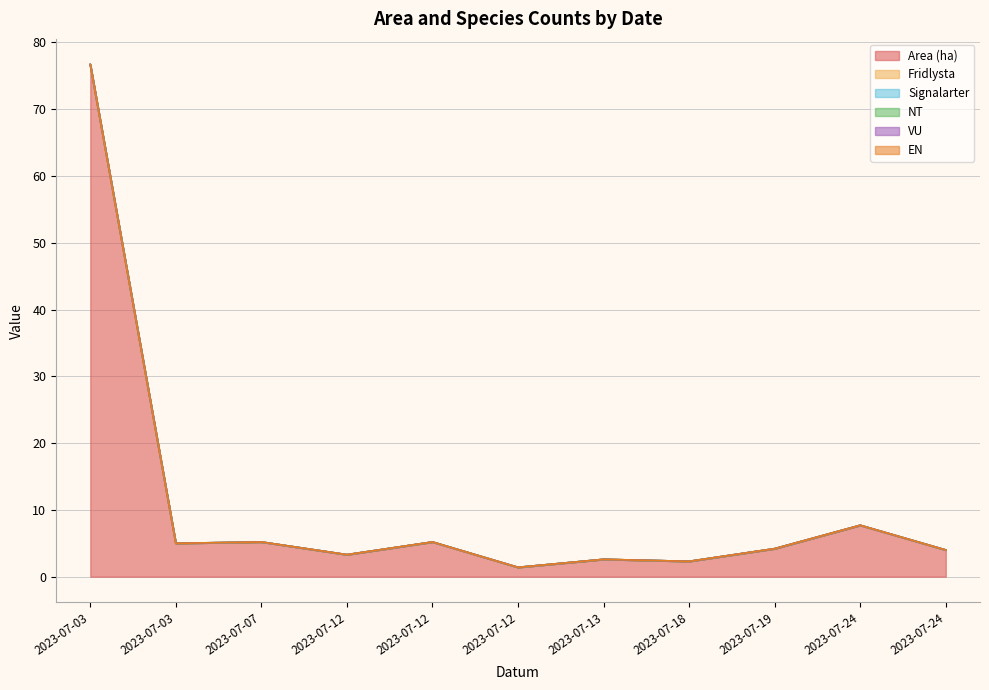

At which label does EN reach its peak?

2023-07-03